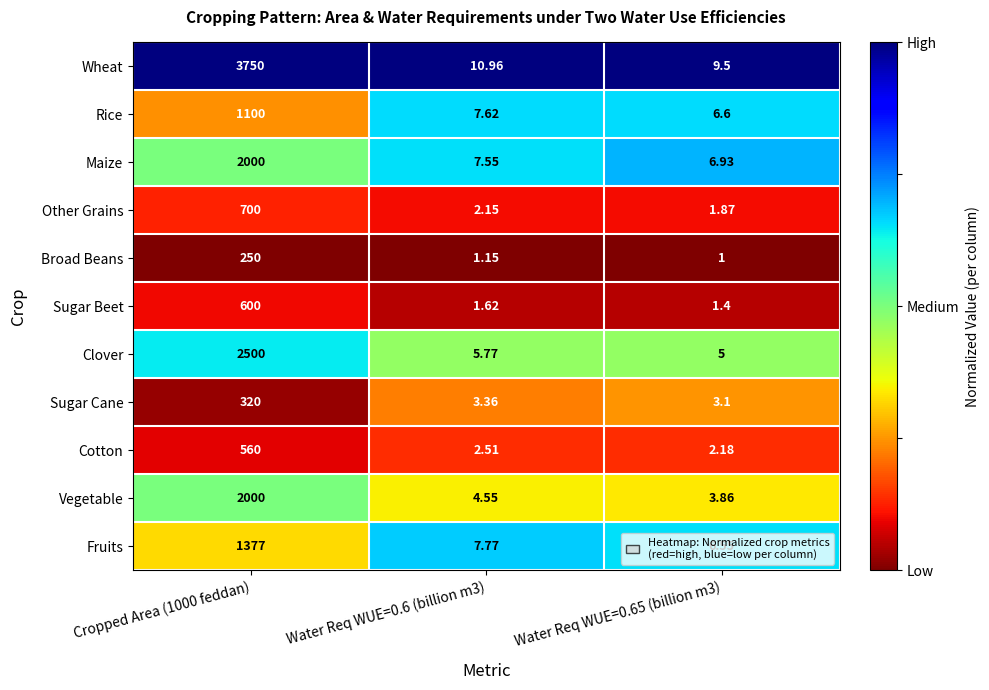

Rank the series at Water Req WUE=0.65 (billion m3) from lowest to highest value.

Broad Beans, Sugar Beet, Other Grains, Cotton, Sugar Cane, Vegetable, Clover, Fruits, Rice, Maize, Wheat